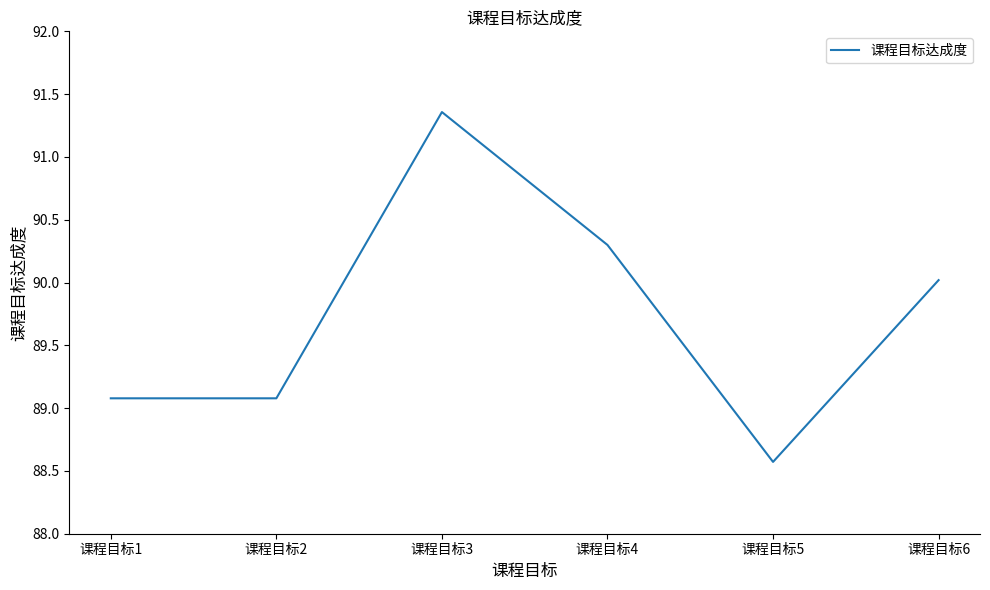

True or false: there are more than 0 points higher than both neighbors.

True